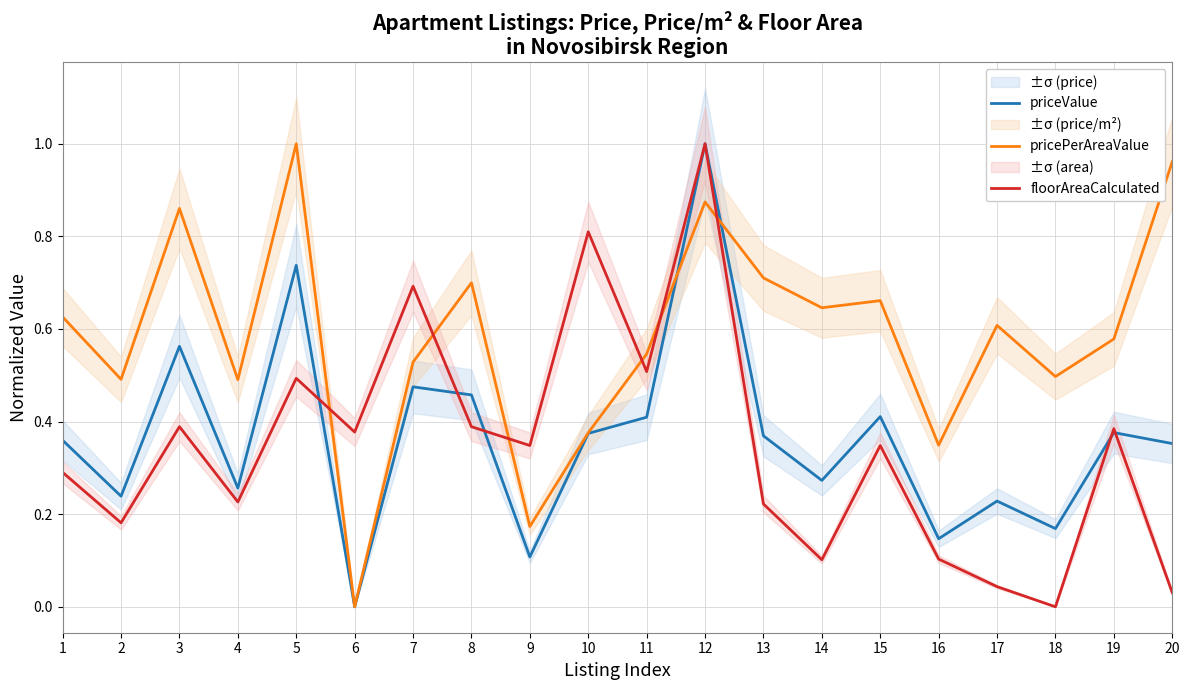

Is it true that pricePerAreaValue equals 0.5 at 20?

False